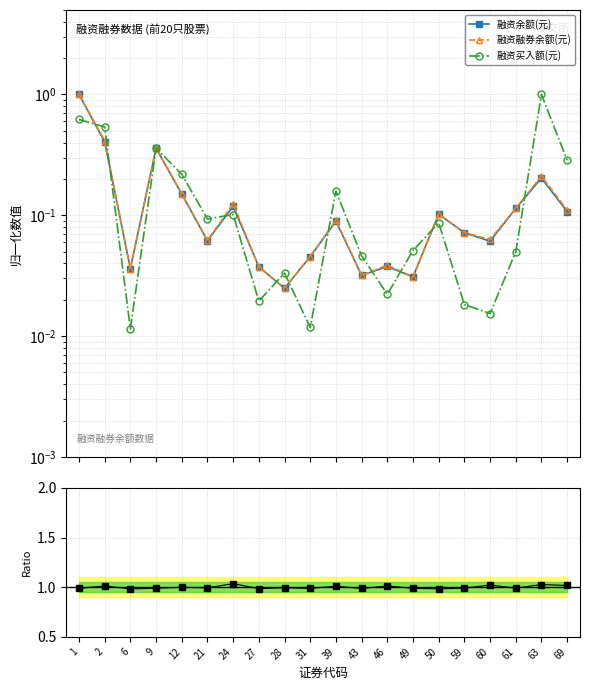

List the labels in order of 融资融券余额(元) value, smallest first.

28, 49, 43, 6, 27, 46, 31, 21, 60, 59, 39, 50, 69, 61, 24, 12, 63, 9, 2, 1